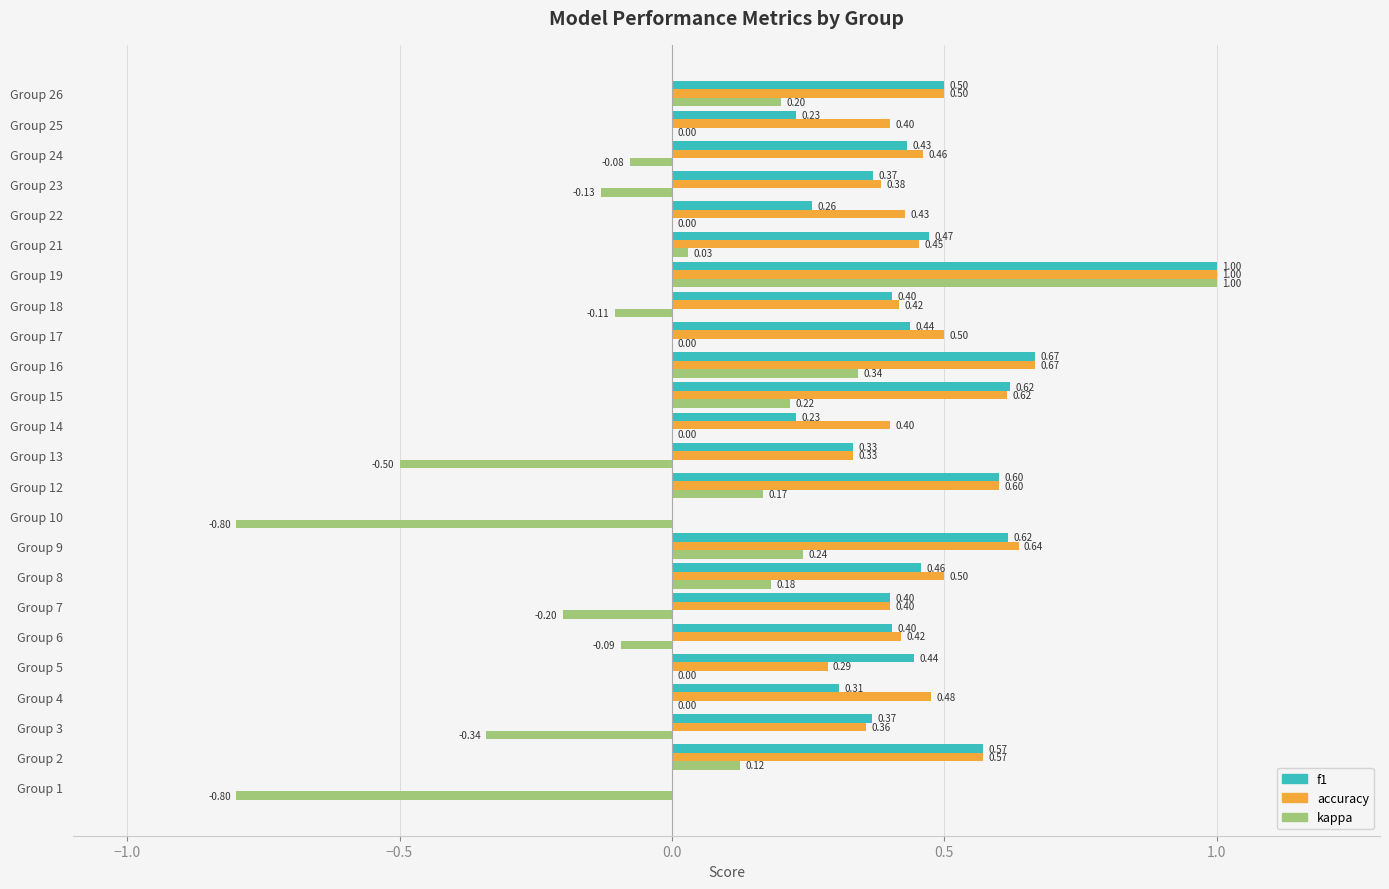

Which series changed the most between Group 4 and Group 5?

accuracy